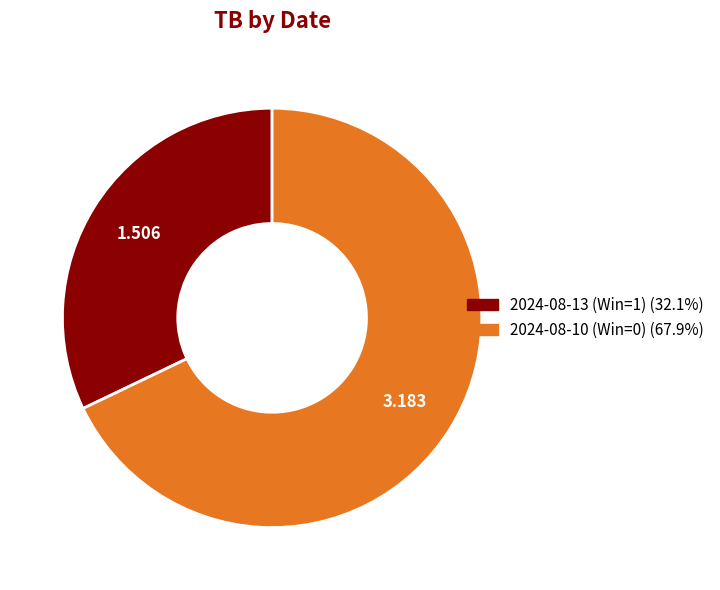

The 2024-08-13 (Win=1) slice represents 32% of the pie. True or false?

True